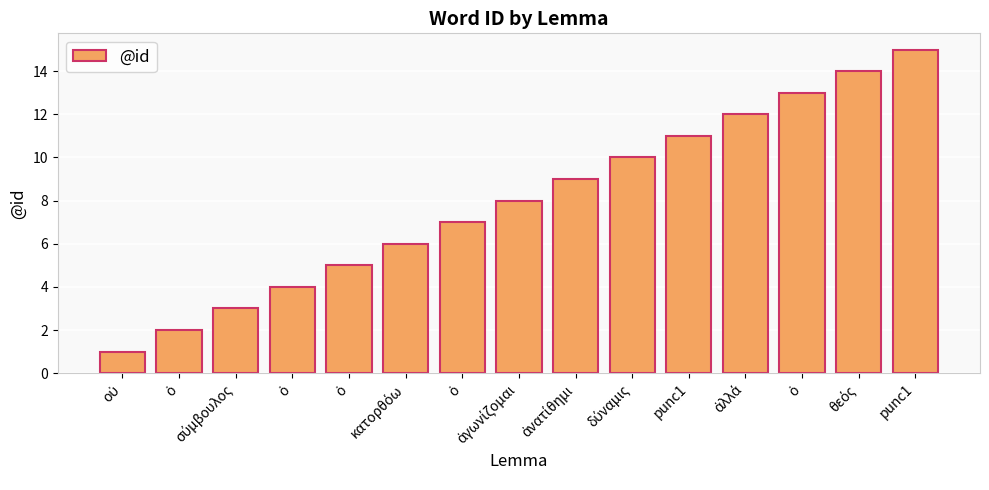

Reading left to right, what are all the values shown in this chart?

1	2	3	4	5	6	7	8	9	10	11	12	13	14	15